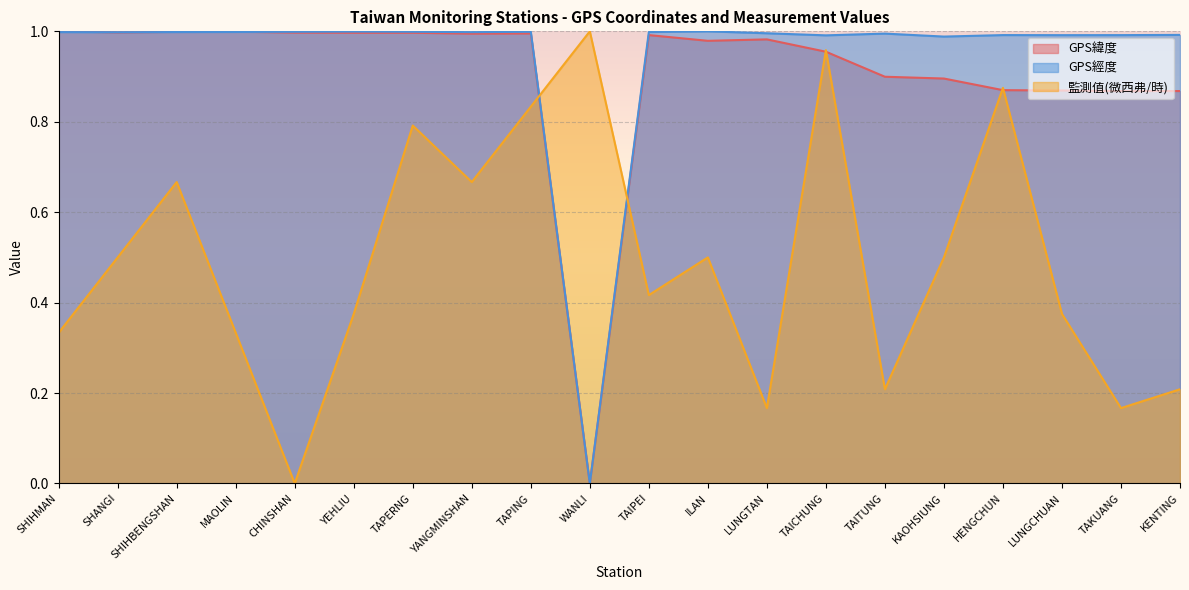

True or false: GPS緯度 has a value of 0.5 at MAOLIN.

False